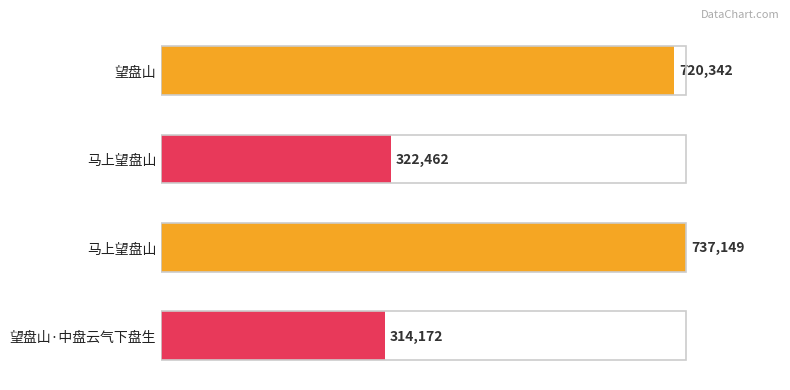

What is the minimum value shown in the chart?

314172